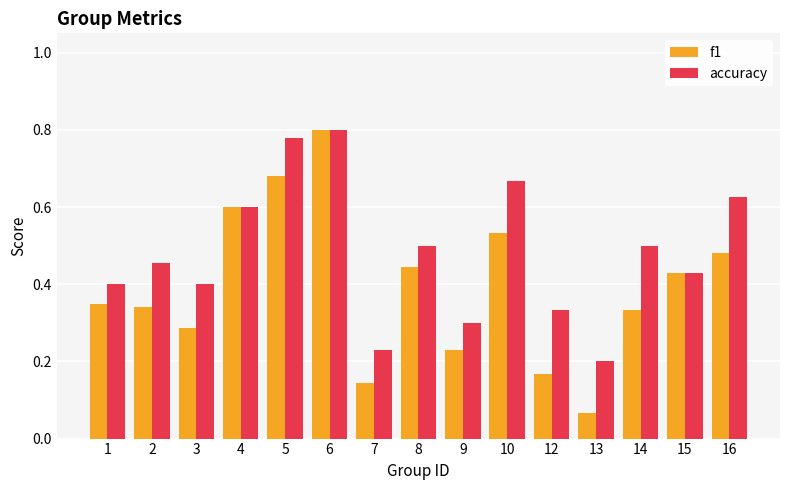

Between 4 and 8, which series saw the biggest shift?

f1